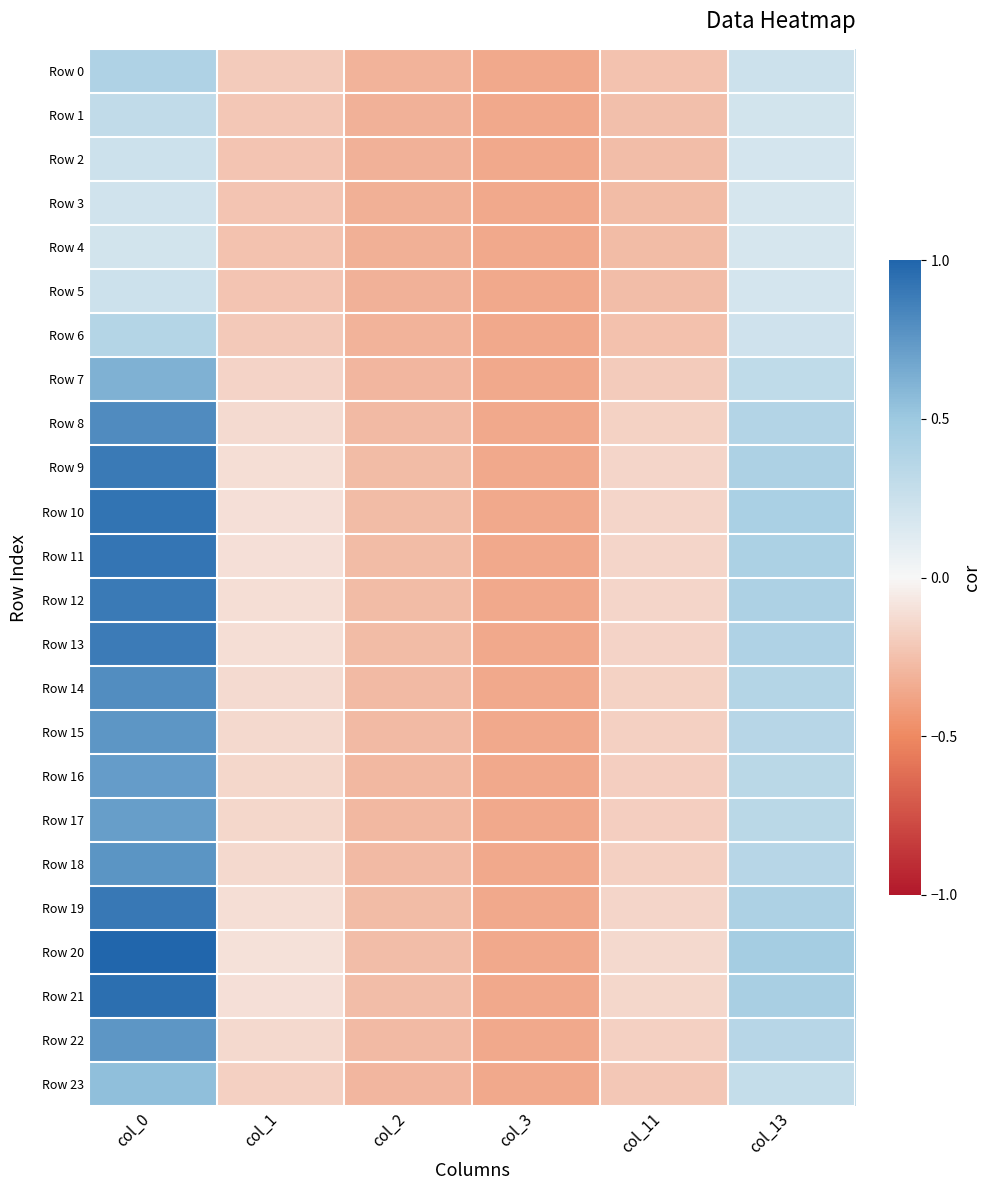

What is the difference between the highest and lowest values at col_1?

0.1